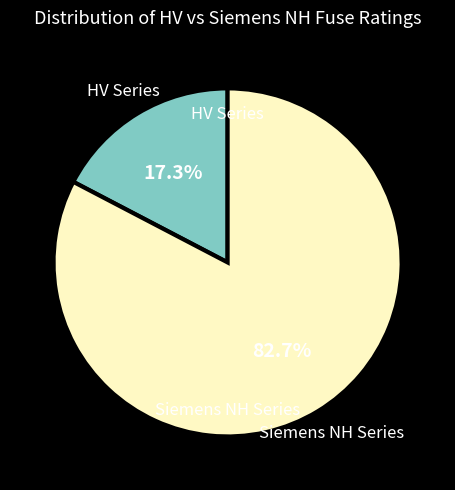

Is there any slice that represents more than half of the pie?

Yes